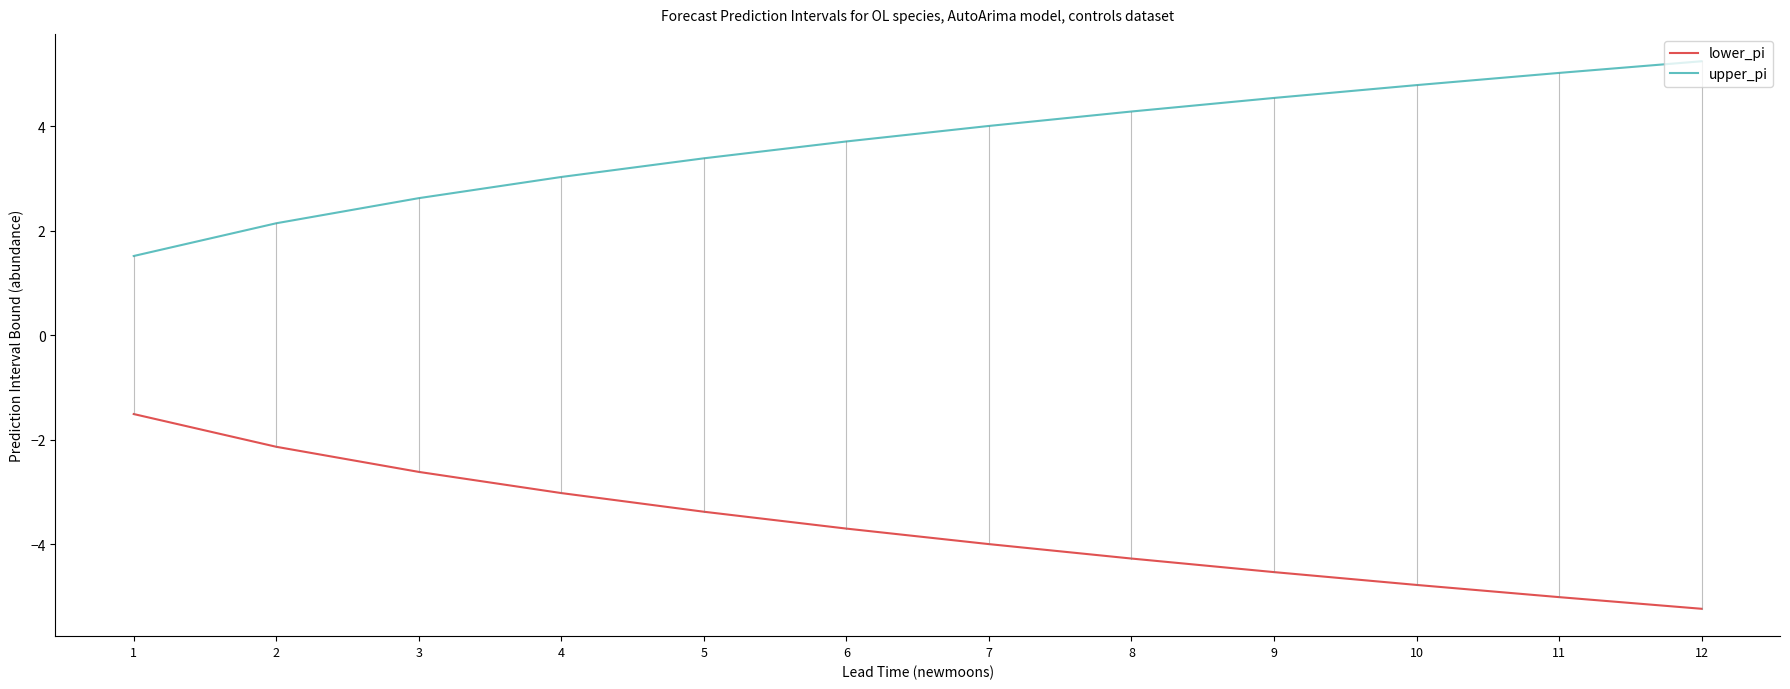

List the series in order of their peak value, highest first.

upper_pi, lower_pi